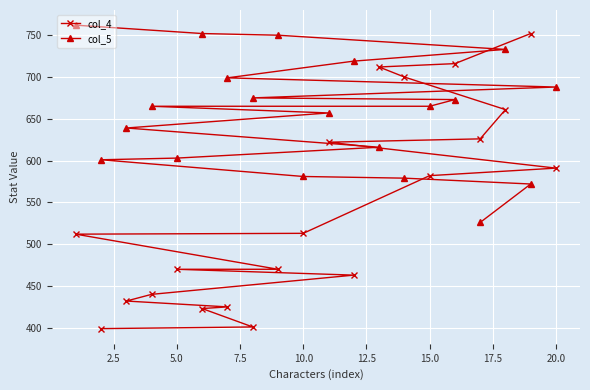

The col_5 series shows 665 at 15.0. True or false?

True